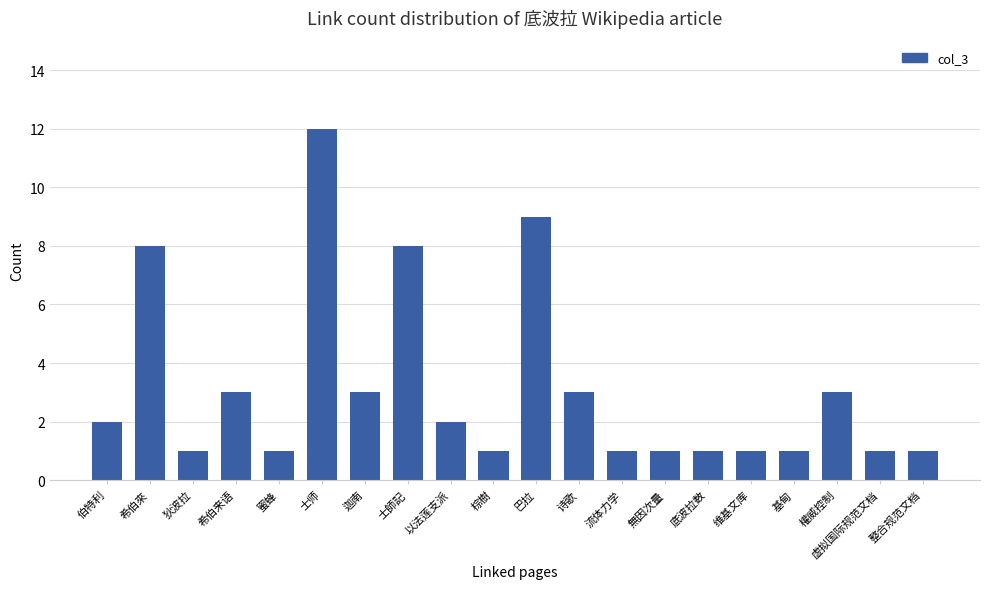

What is the difference between the second highest and minimum values?

8